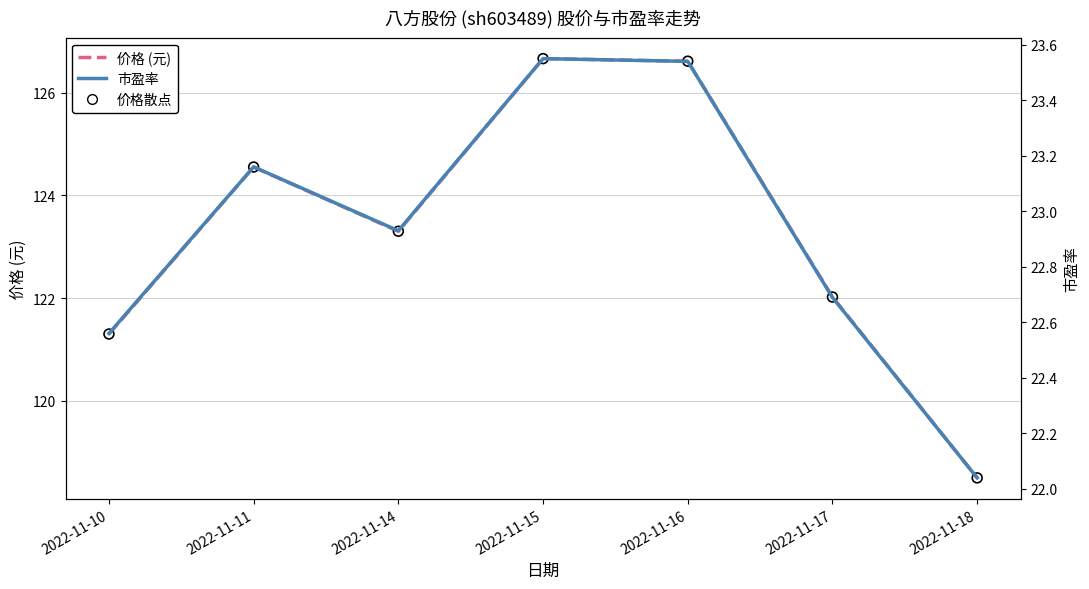

Which series reaches the minimum Y coordinate?

市盈率